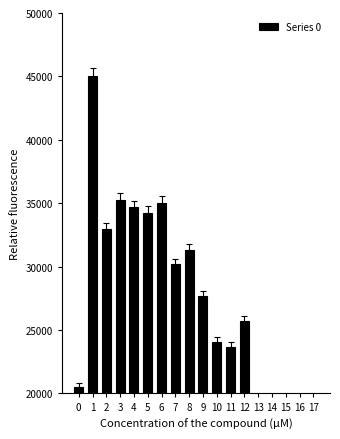

At which category does the chart reach its minimum across all series?

14